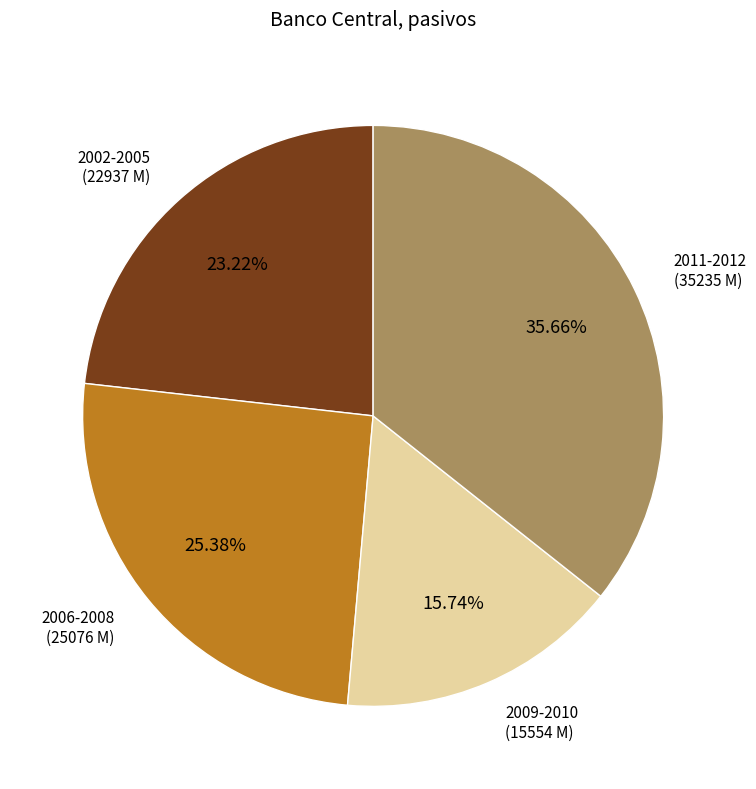

Is there a majority slice in this chart?

No